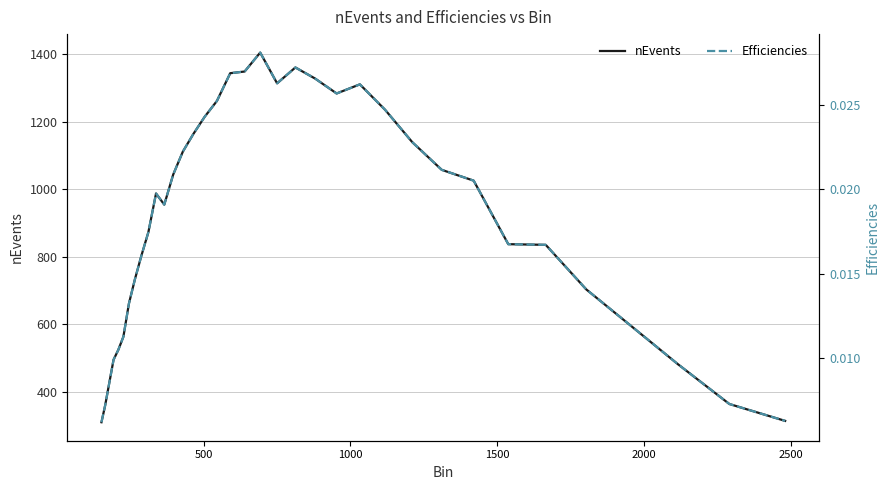

Reading right to left, extract all data points from this chart.

nEvents: 314.0	364.0	482.0	597.0	703.0	835.0	837.0	1025.0	1057.0	1139.0	1235.0	1310.0	1283.0	1327.0	1360.0	1313.0	1404.0	1348.0	1343.0	1261.0	1214.0	1163.0	1111.0	1043.0	954.0	987.0	873.0	803.0	733.0	661.0	563.0	524.0	495.0	425.0	360.0	310.0
Efficiencies: 0.0	0.0	0.0	0.0	0.0	0.0	0.0	0.0	0.0	0.0	0.0	0.0	0.0	0.0	0.0	0.0	0.0	0.0	0.0	0.0	0.0	0.0	0.0	0.0	0.0	0.0	0.0	0.0	0.0	0.0	0.0	0.0	0.0	0.0	0.0	0.0